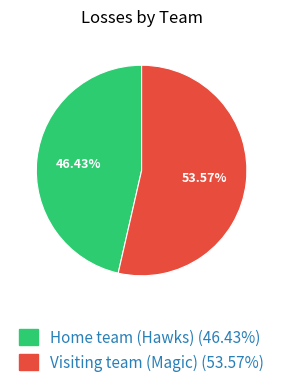

What percentage is the Visiting team (Magic) slice, to the nearest percent?

54%